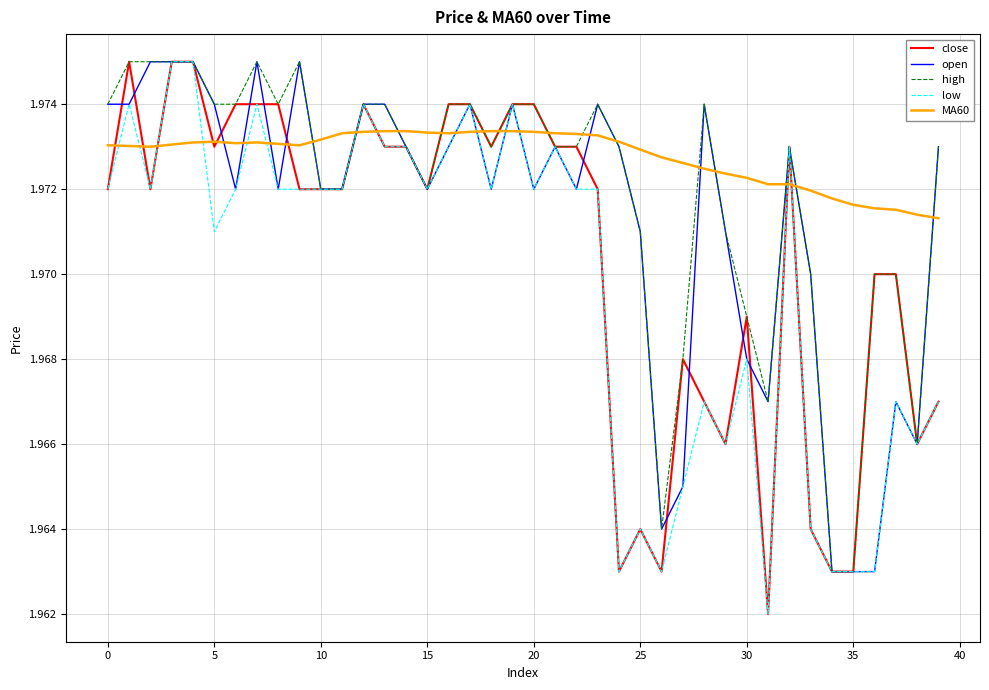

List the series in order of their overall mean, lowest first.

low, close, open, high, MA60